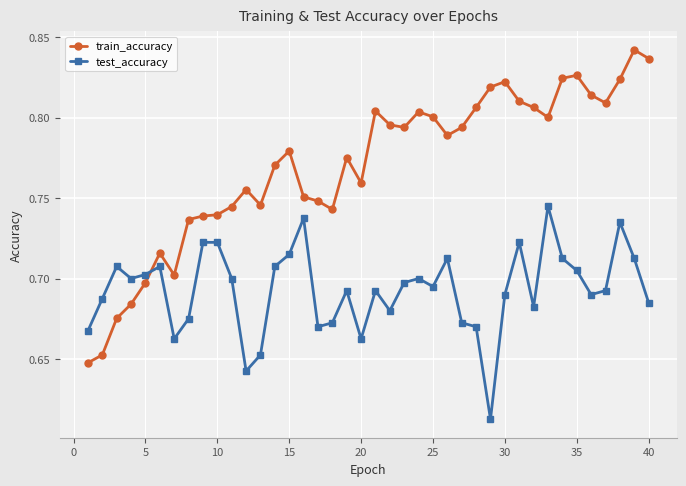

Which series has the largest range (max minus min)?

train_accuracy